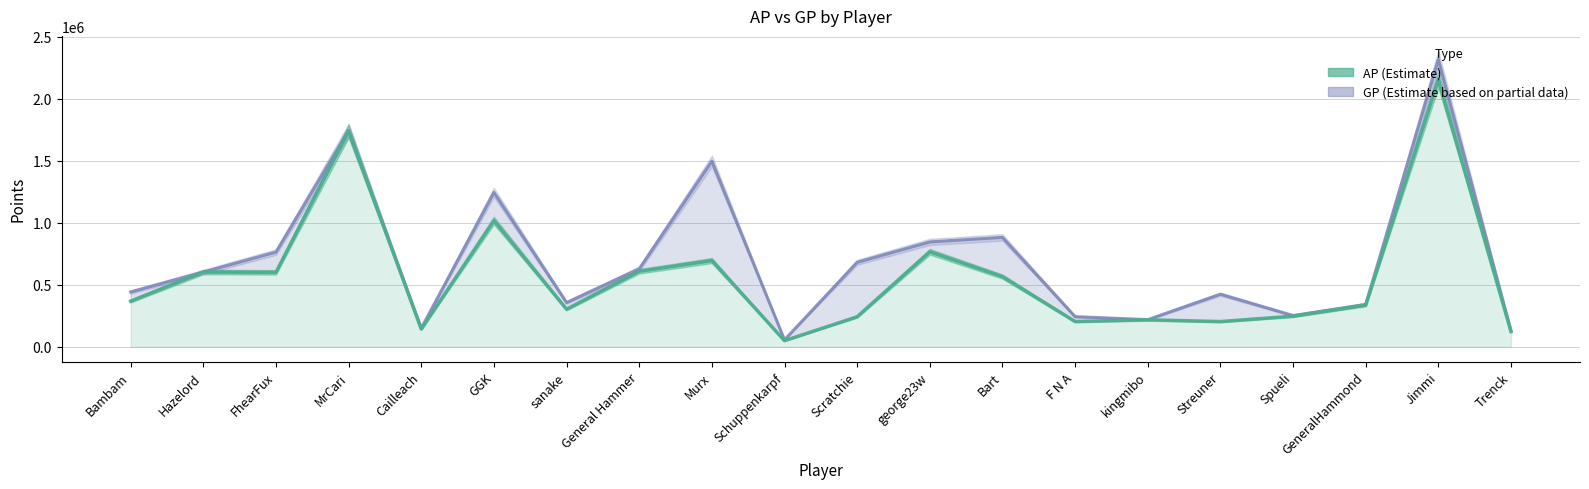

Reading left to right, list all the values displayed in this chart.

AP: Bambam=367882	Hazelord=602713	FhearFux=600036	MrCari=1739662	Cailleach=142716	GGK=1017743	sanake=302758	General Hammer=608959	Murx=695064	Schuppenkarpf=49246	Scratchie=242250	george23w=766046	Bart=565779	F N A=203670	kingmibo=217524	Streuner=203359	Spueli=246870	GeneralHammond=335959	Jimmi=2153499	Trenck=123013
GP: Bambam=441789	Hazelord=602713	FhearFux=763525	MrCari=1743702	Cailleach=149220	GGK=1244952	sanake=356430	General Hammer=628359	Murx=1496632	Schuppenkarpf=56092	Scratchie=681331	george23w=845523	Bart=881908	F N A=242913	kingmibo=218865	Streuner=423949	Spueli=251882	GeneralHammond=341868	Jimmi=2317113	Trenck=130001